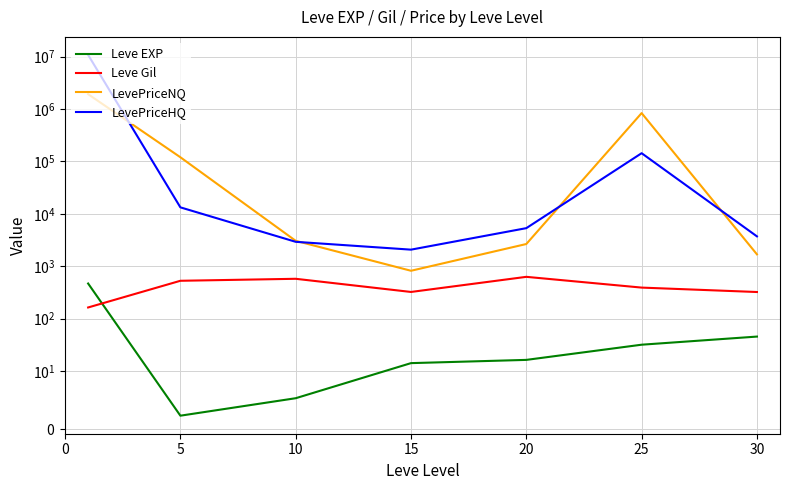

Reading left to right, list all the values displayed in this chart.

Leve EXP: 468.5	2.3	5.3	14.2	16.3	31.8	45.5
Leve Gil: 163.5	528.3	576.7	323.3	628.3	391.7	322.5
LevePriceNQ: 1924597.7	120391.8	3058.9	820.4	2658.8	838563.6	1688.7
LevePriceHQ: 10804420.9	13315.9	2928.4	2075.4	5338.7	143860.0	3721.7